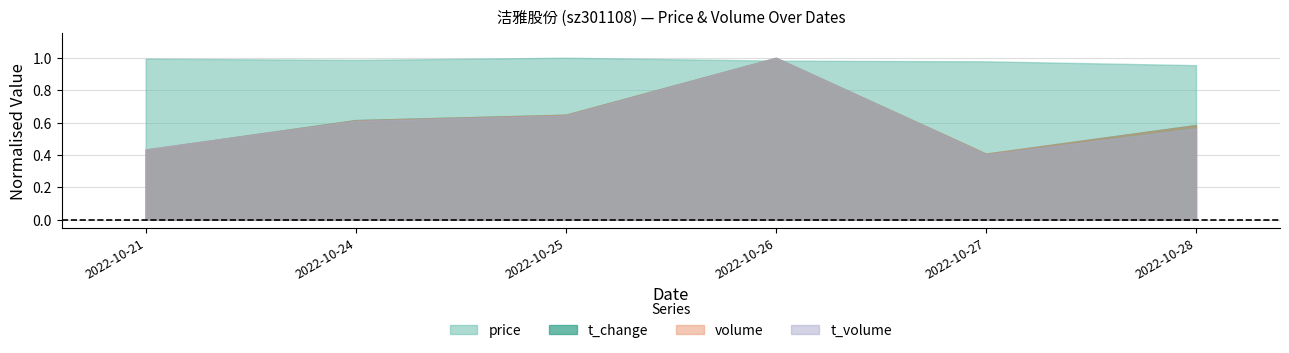

In t_change, how many points are lower than both neighbors (excluding endpoints)?

1